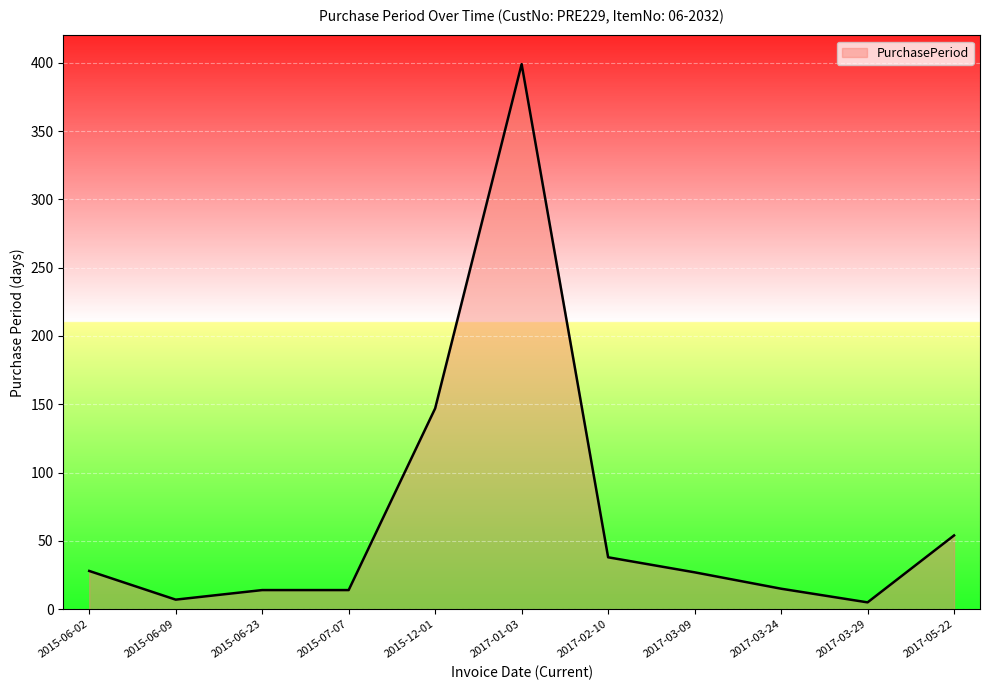

Read the value at 2015-07-07.

14